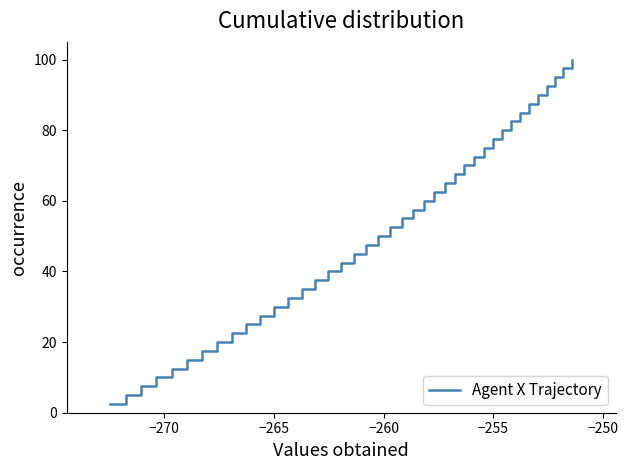

What is the minimum value shown in the chart?

2.5